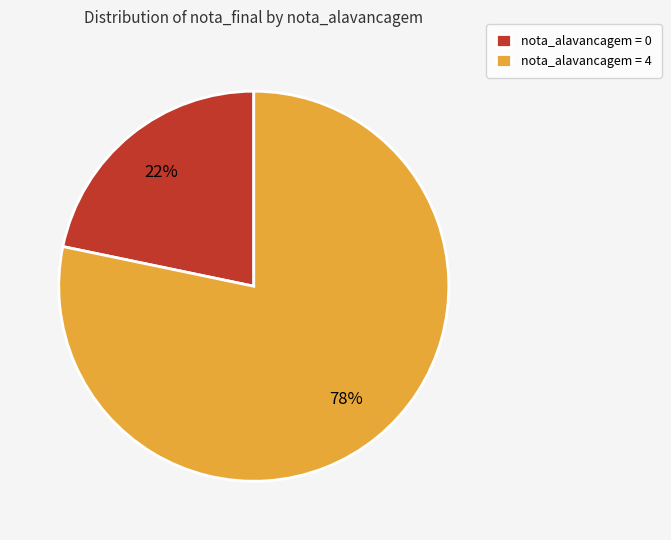

True or false: nota_alavancagem = 0 accounts for 22% of the total.

True